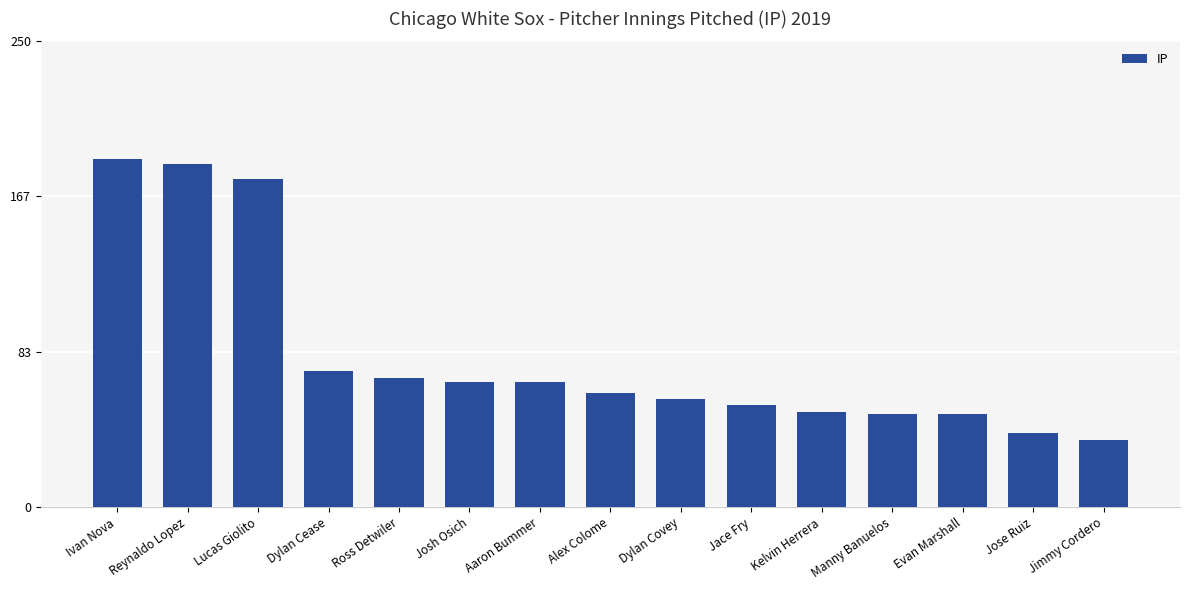

Where does the data first go above 61?

Ivan Nova